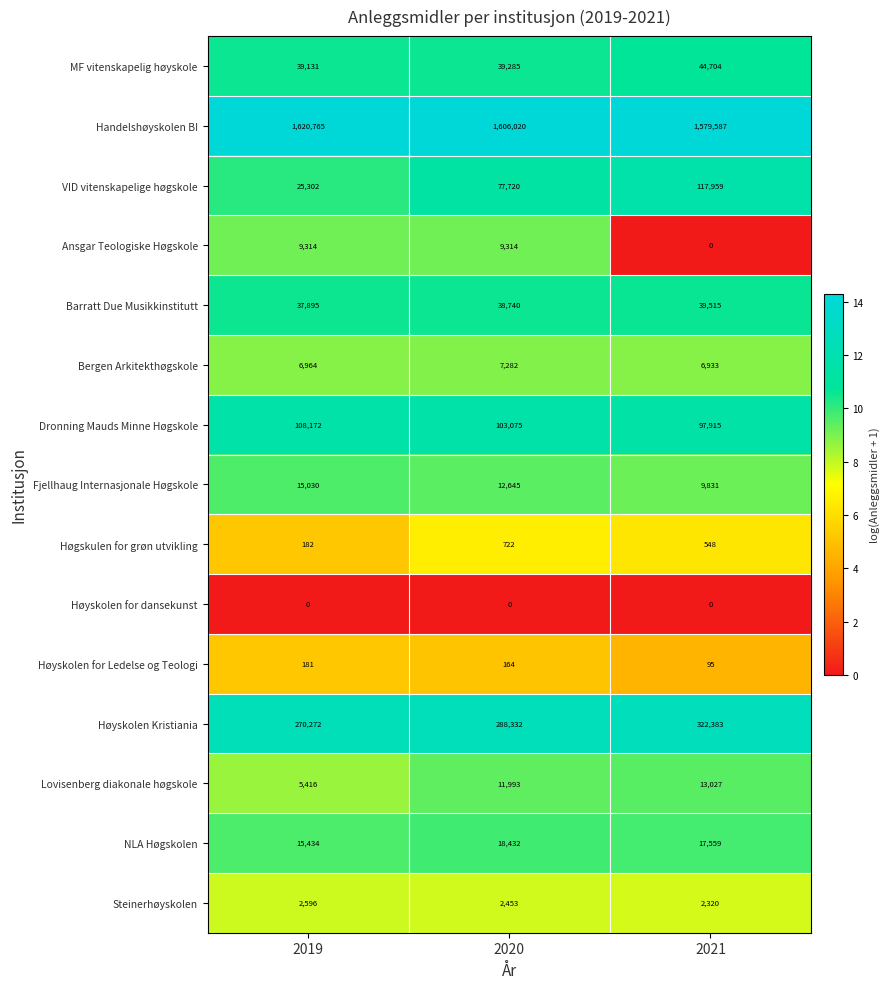

Which series has the largest total across all categories?

Handelshøyskolen BI